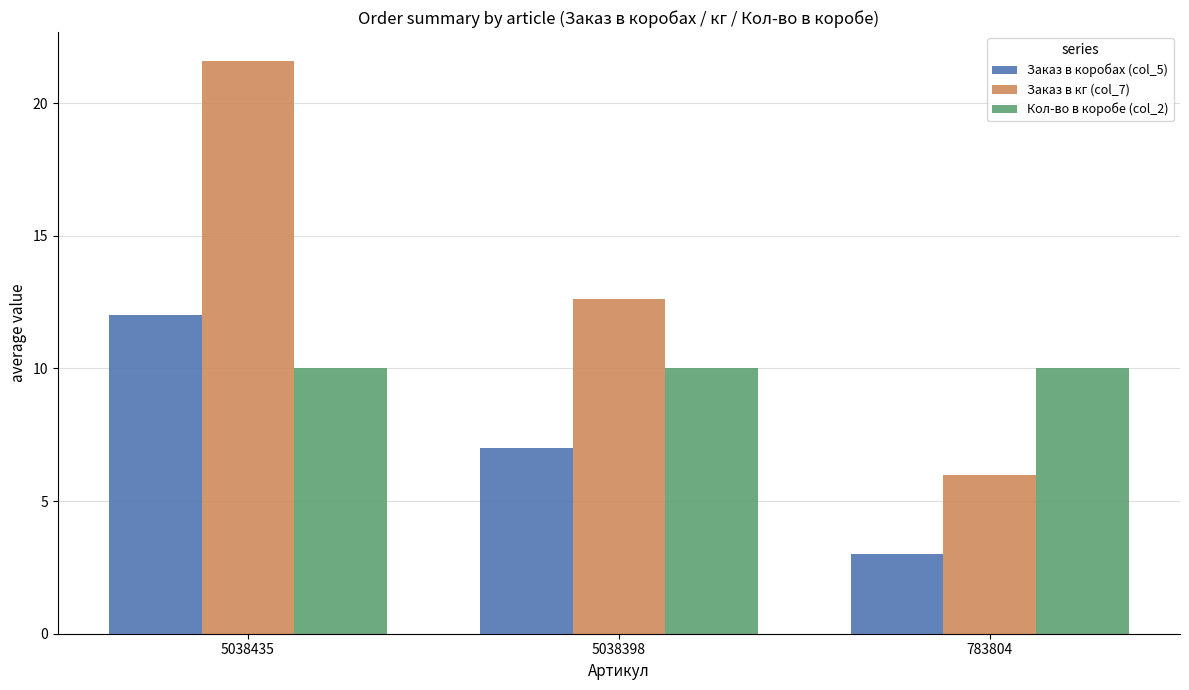

At which label does Заказ в кг (col_7) reach its peak?

5038435